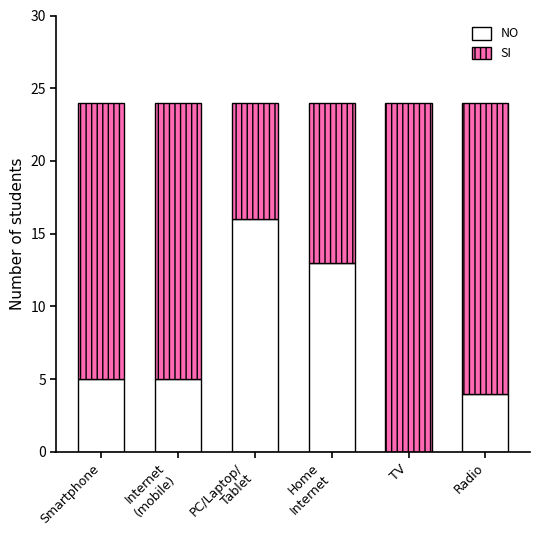

What is the sum of all NO values?

43